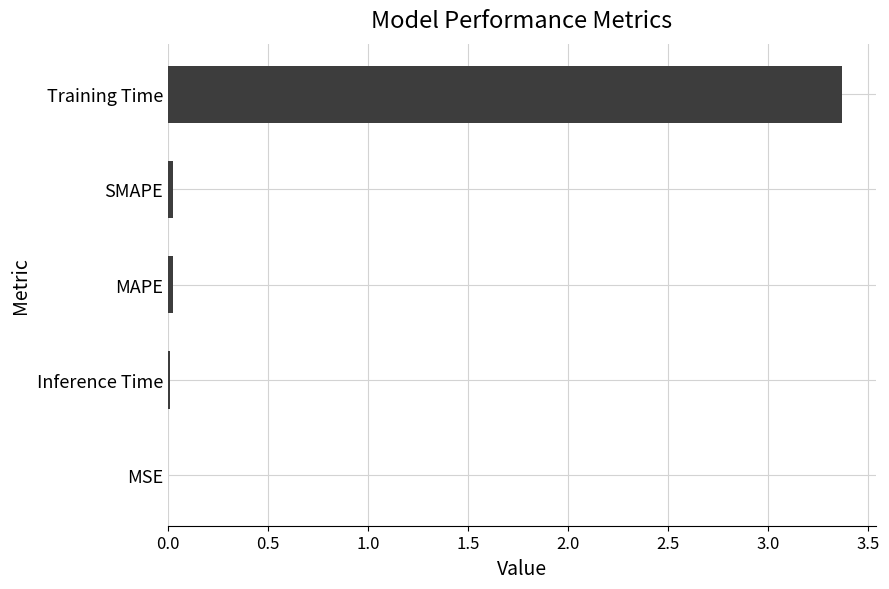

What is the maximum value shown in the chart?

3.4